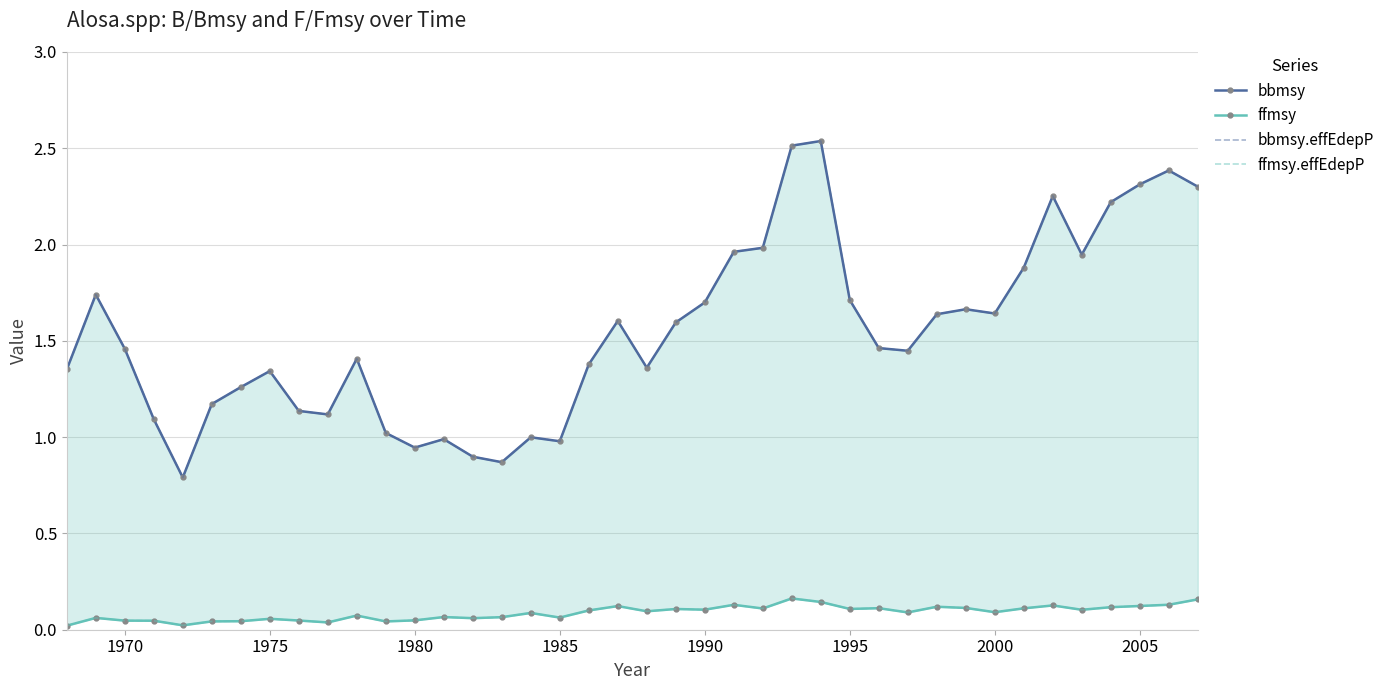

True or false: bbmsy has more than 1 interior local peaks.

True